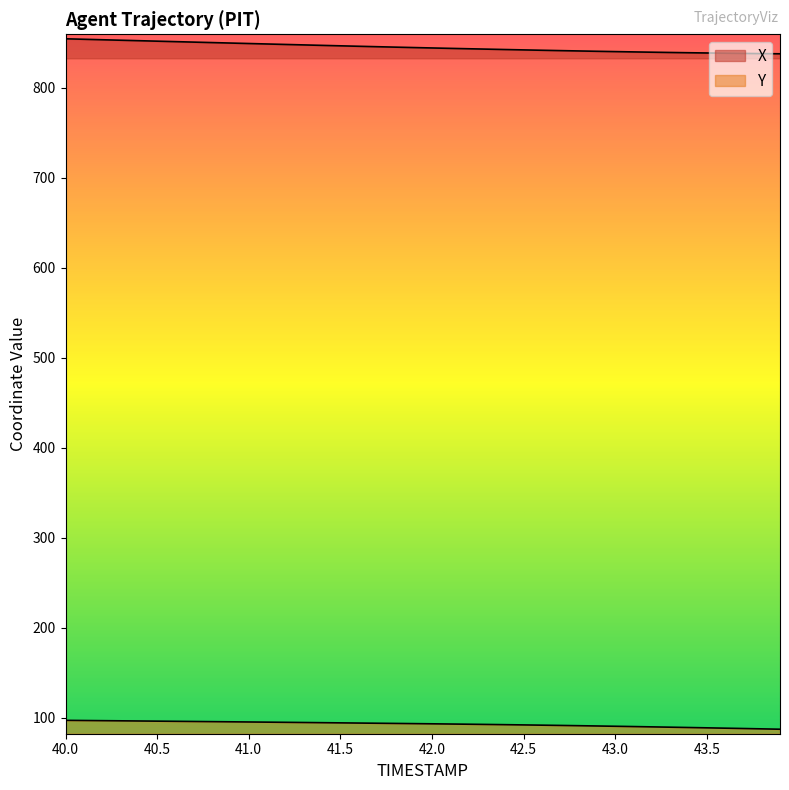

Reading left to right, list all the values displayed in this chart.

X: 854.2	853.6	853.1	852.6	852.0	851.5	851.0	850.5	849.9	849.4	848.9	848.4	847.9	847.4	846.8	846.3	845.8	845.4	844.9	844.4	844.0	843.5	843.1	842.7	842.2	841.8	841.4	841.0	840.6	840.3	839.9	839.6	839.3	839.0	838.7	838.4	838.1	837.9	837.7	837.5
Y: 97.1	96.9	96.8	96.6	96.4	96.2	96.0	95.9	95.7	95.5	95.3	95.1	94.9	94.7	94.5	94.3	94.1	93.9	93.7	93.5	93.3	93.0	92.8	92.6	92.3	92.0	91.8	91.5	91.2	90.9	90.5	90.2	89.9	89.5	89.2	88.8	88.4	88.0	87.7	87.3